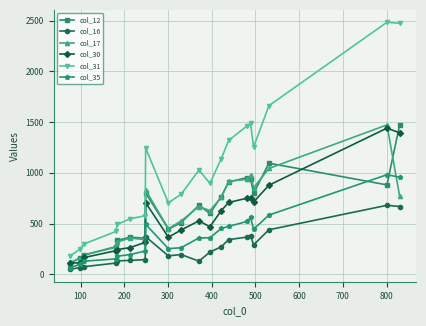

Which series has the widest spread of values?

col_31